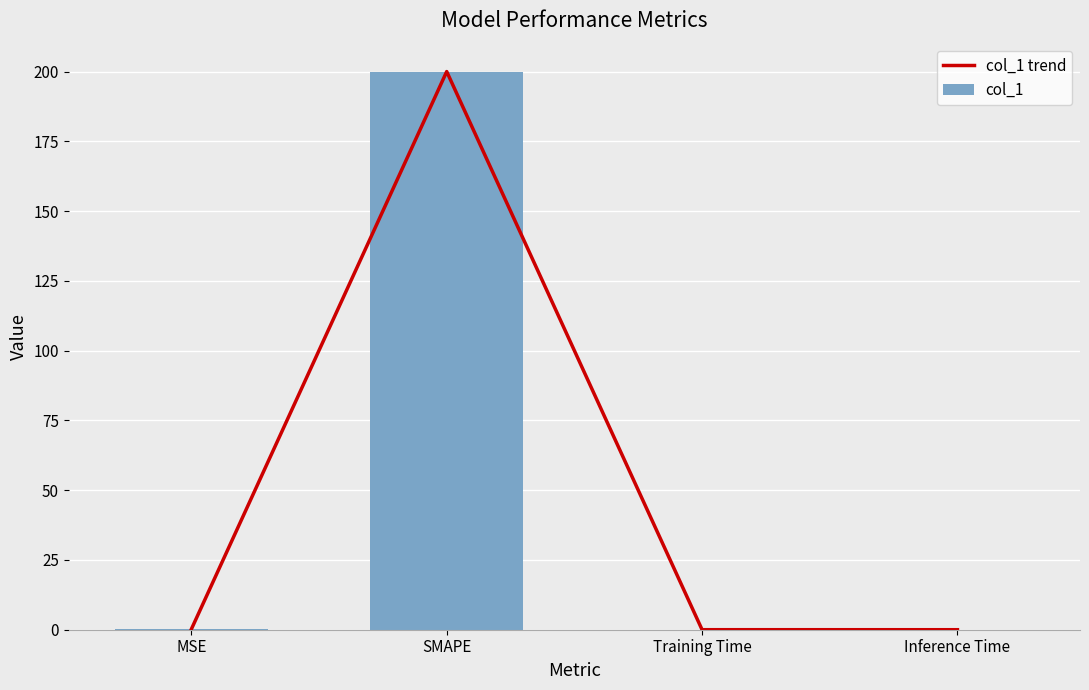

How many series are shown in this chart?

2